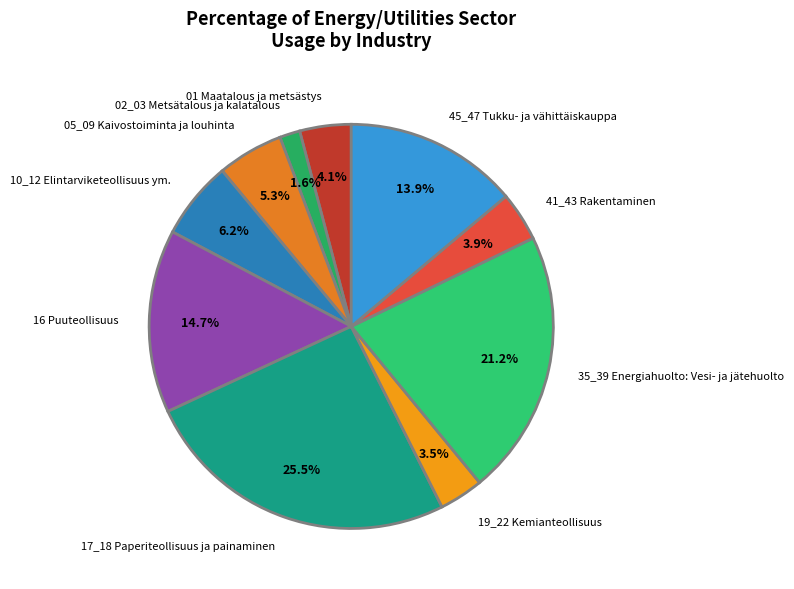

Approximately how many times larger is the value at 16 Puuteollisuus compared to 35_39 Energiahuolto: Vesi- ja jätehuolto?

0.7